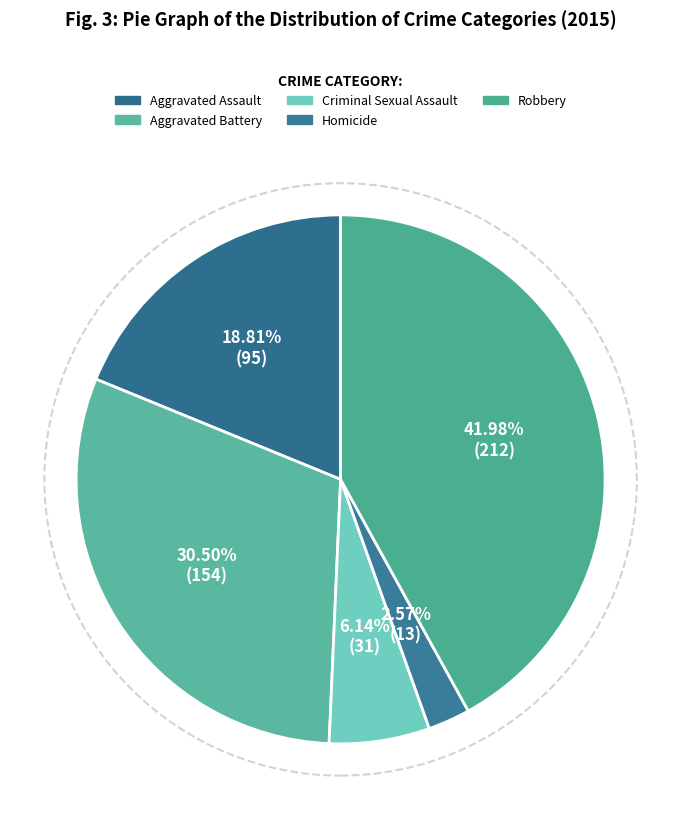

How many slices are in this pie chart?

5